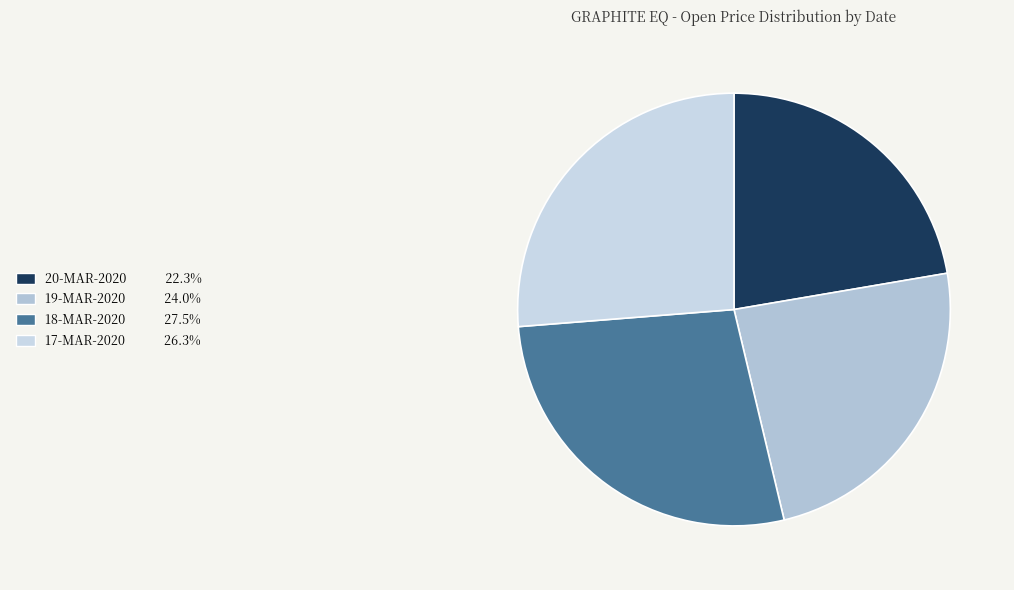

Is there any slice that represents more than half of the pie?

No